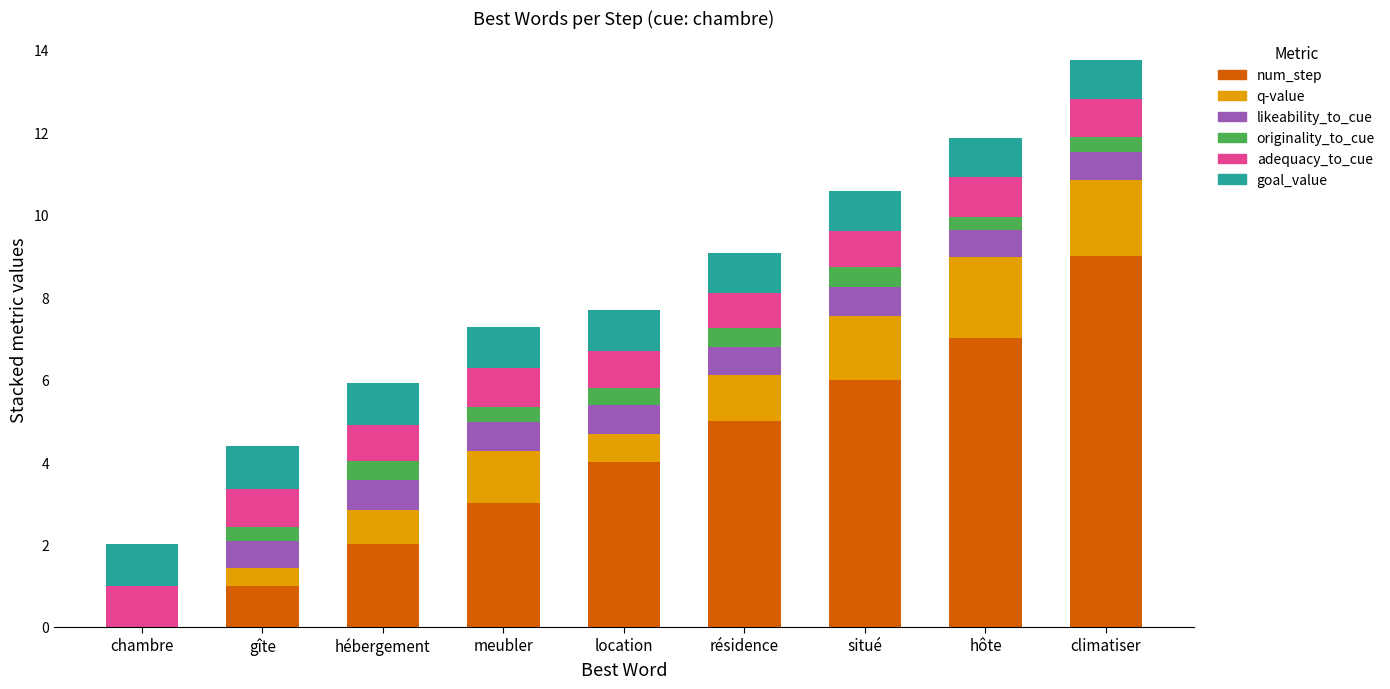

The value of num_step at meubler is 4.2. True or false?

False